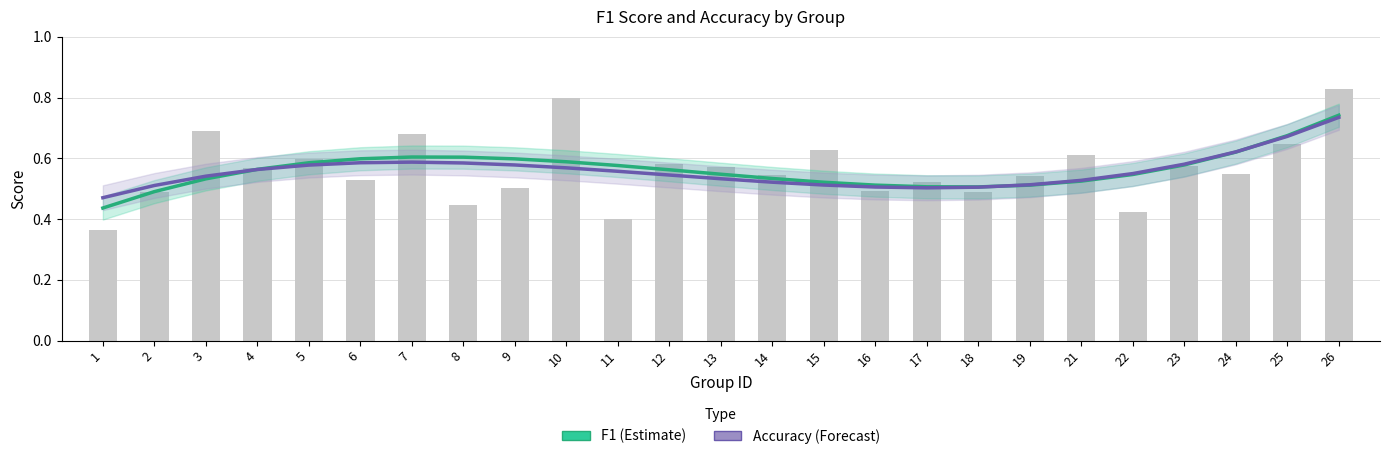

Read the F1 (Estimate) value at 16.

0.5